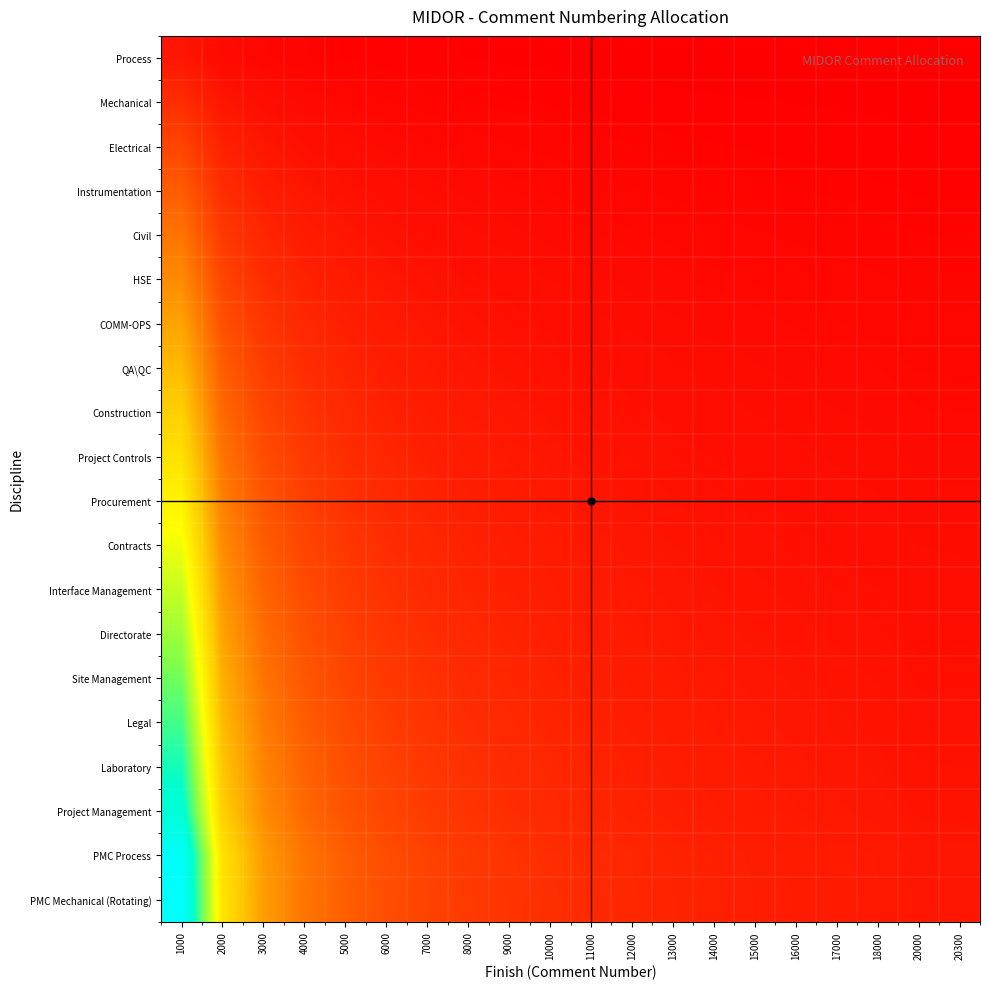

List the series in order of their peak value, highest first.

PMC Mechanical (Rotating), PMC Process, Project Management, Laboratory, Legal, Site Management, Directorate, Interface Management, Contracts, Procurement, Project Controls, Construction, QA\QC, COMM-OPS, HSE, Civil, Instrumentation, Electrical, Mechanical, Process